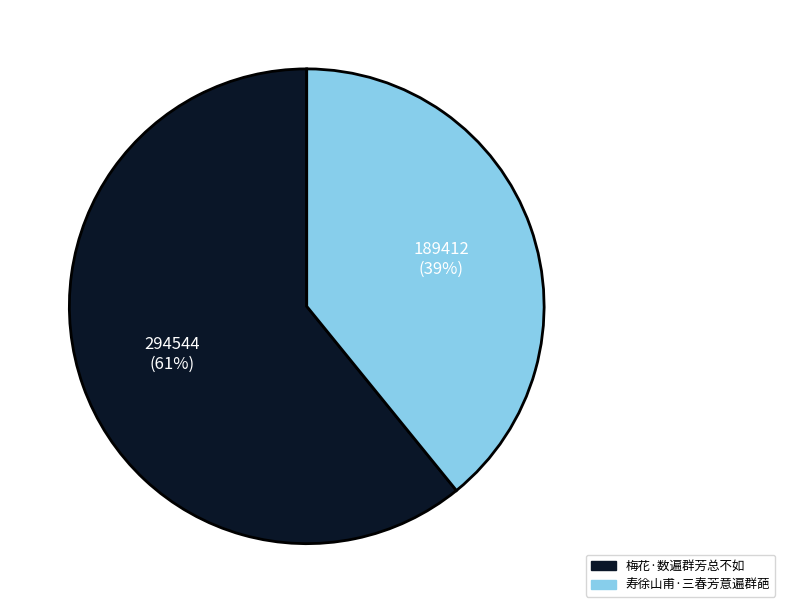

How many segments does this pie chart have?

2